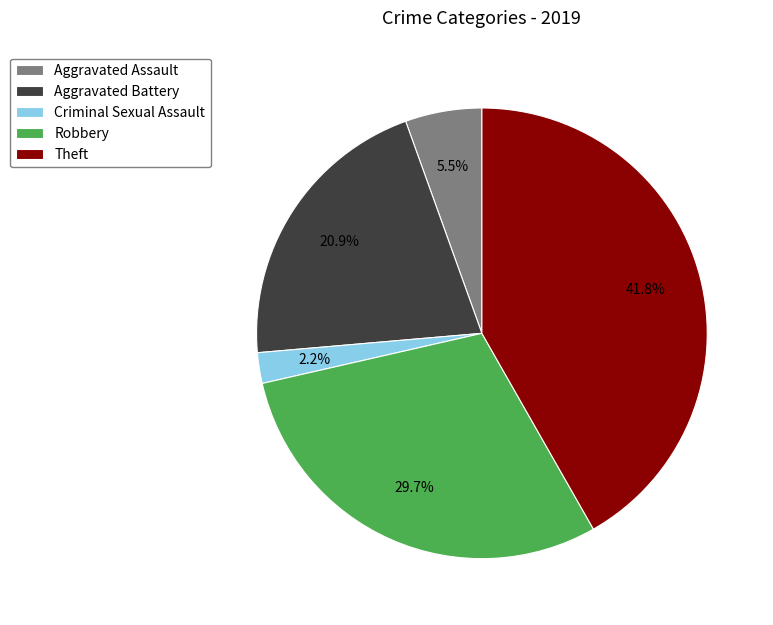

Rank the categories by value from highest to lowest.

Theft, Robbery, Aggravated Battery, Aggravated Assault, Criminal Sexual Assault